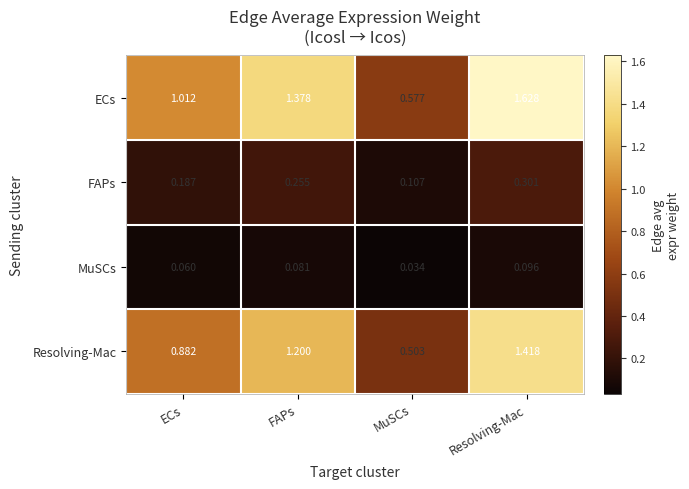

At which label is FAPs closest to 0?

MuSCs